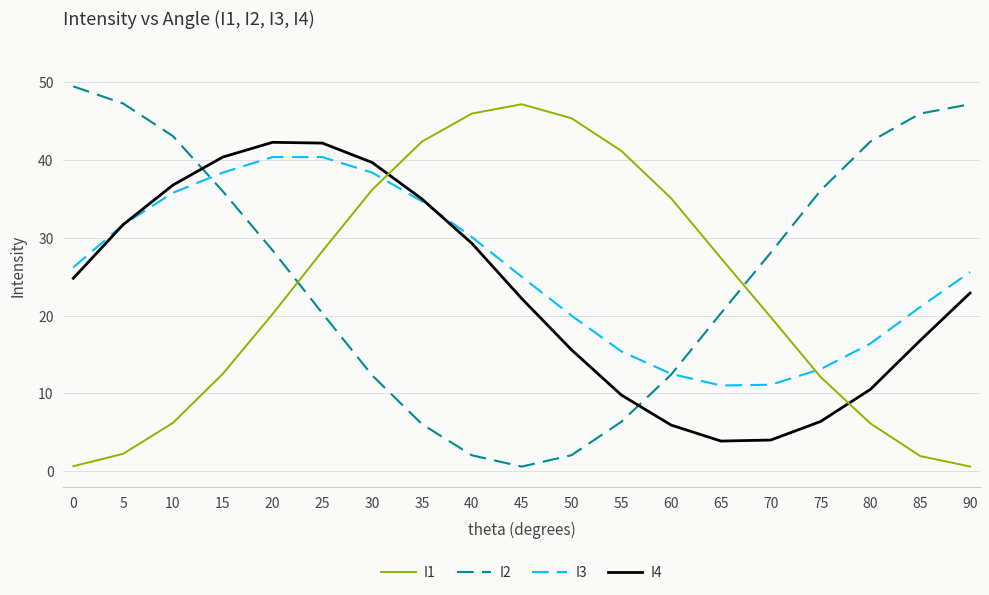

How many times do I4 and I1 cross each other?

2